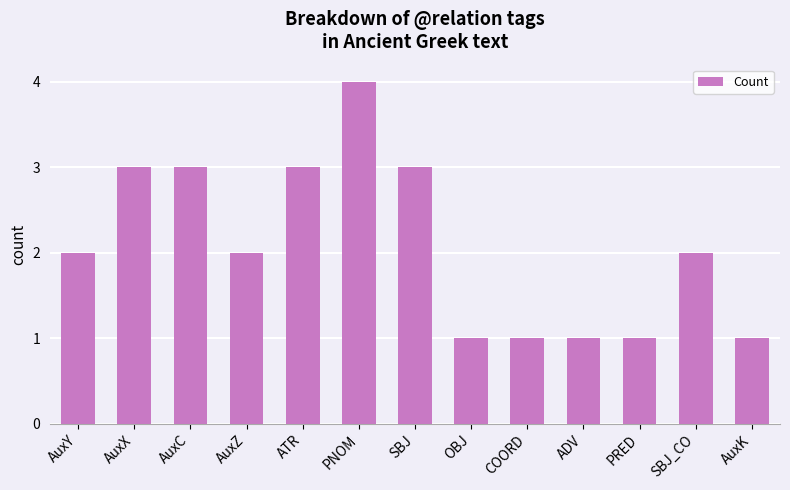

What value does the data have at ATR?

3